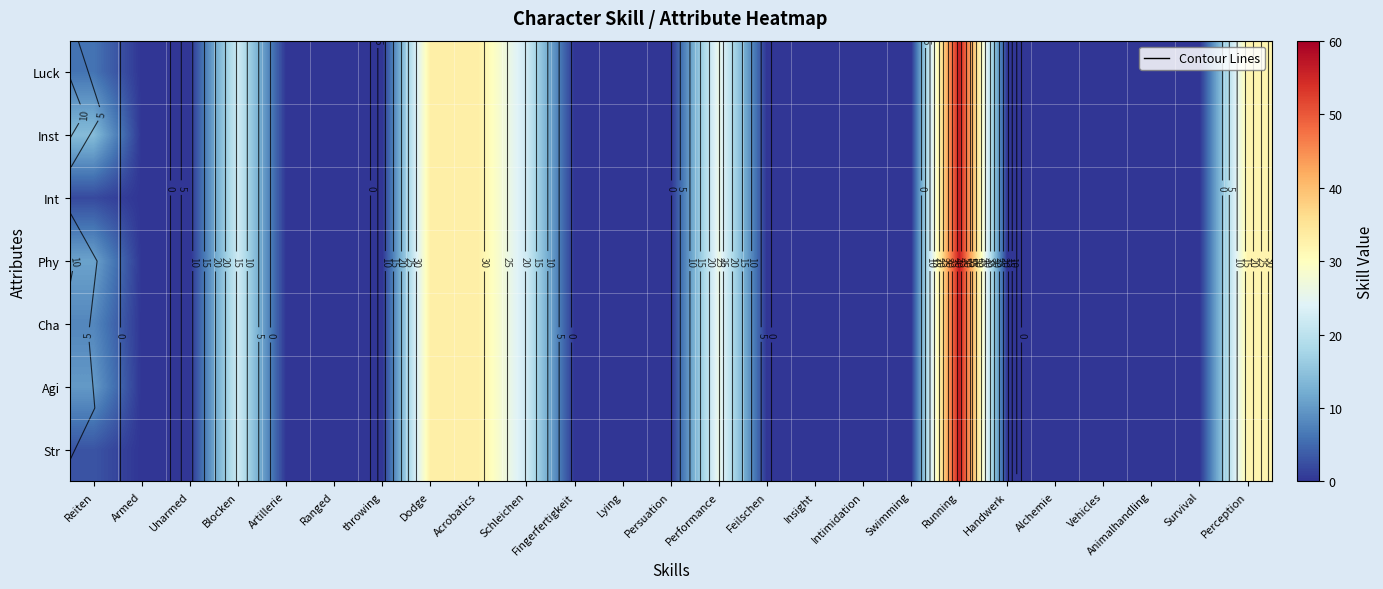

At how many categories does at least one series exceed 37?

1